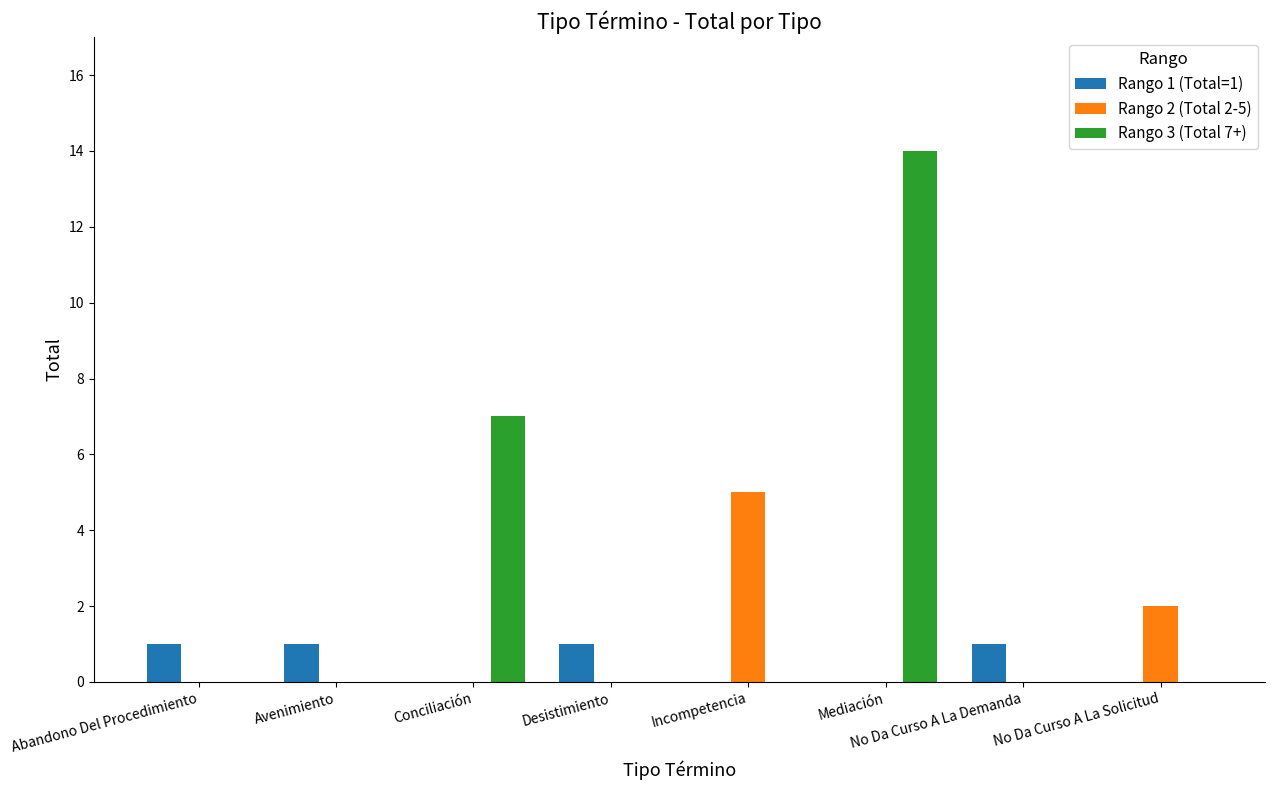

What is the greatest value displayed?

14